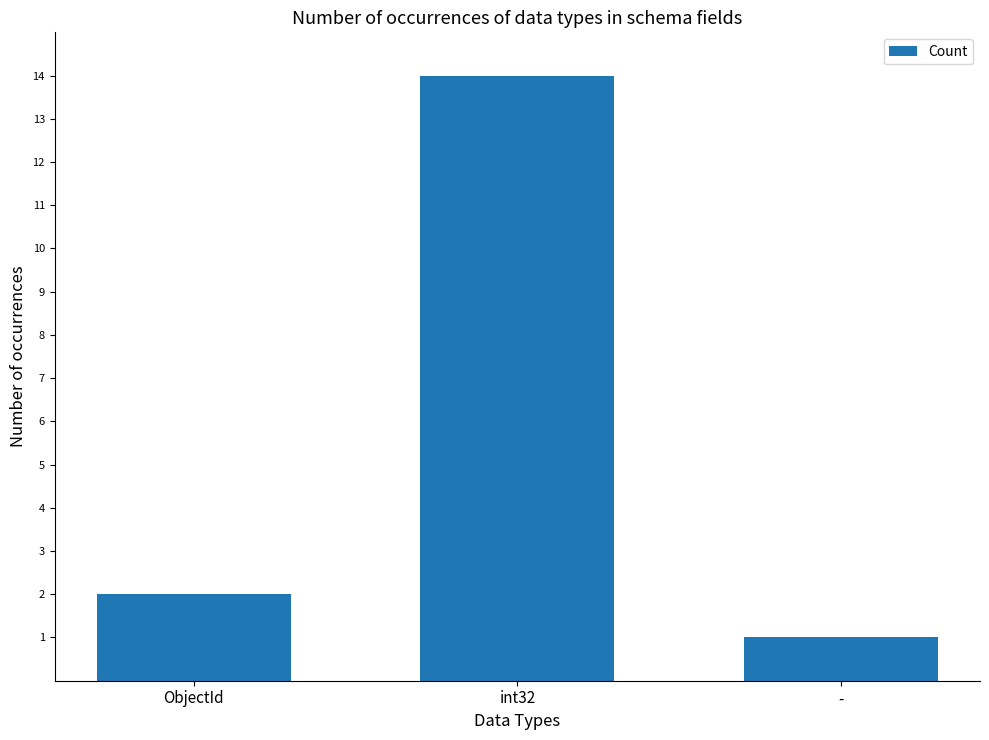

List the labels in order of value, smallest first.

-, ObjectId, int32